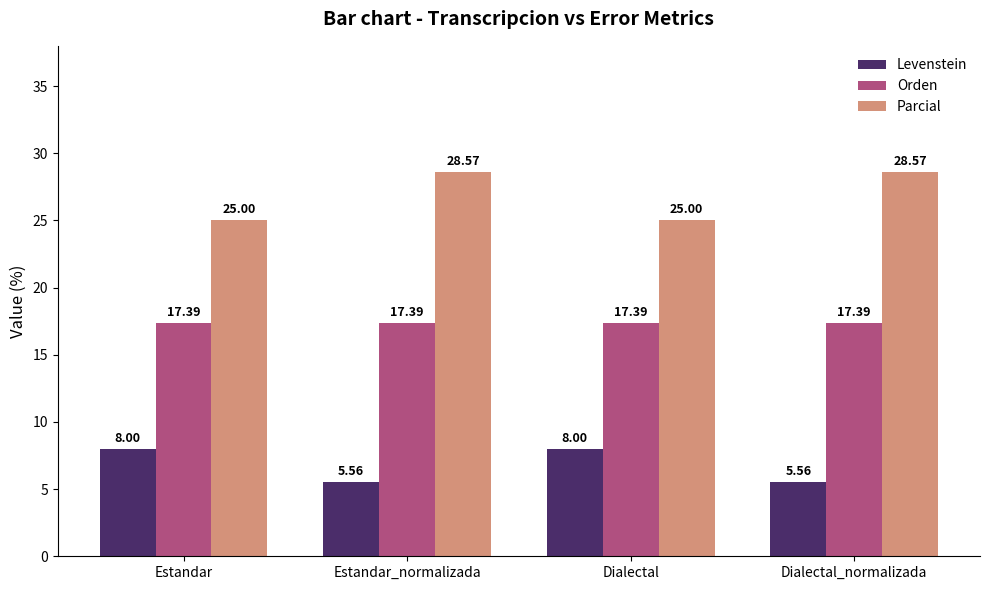

What is the label of the 1st bar from the left?

Estandar